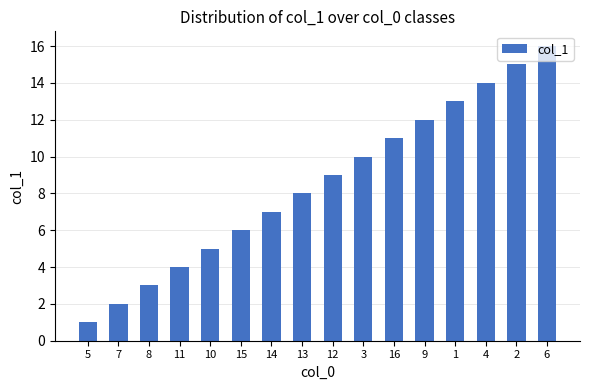

What is the sum of the values at 11 and 14?

11